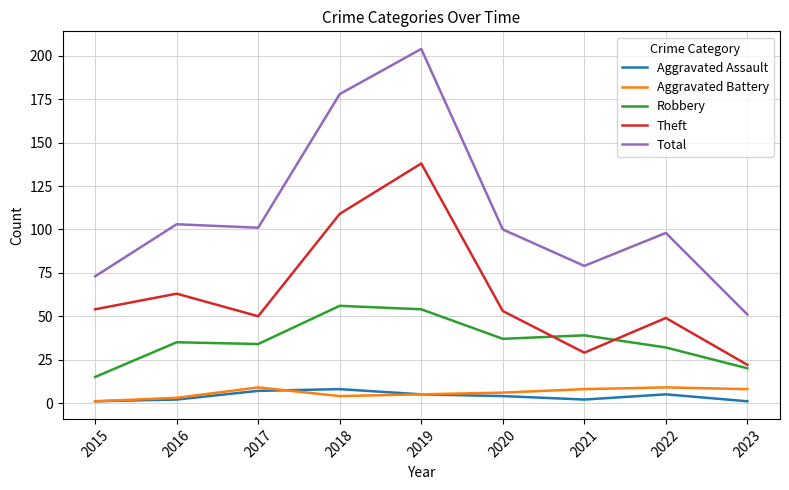

True or false: Aggravated Battery and Robbery cross at least once.

False